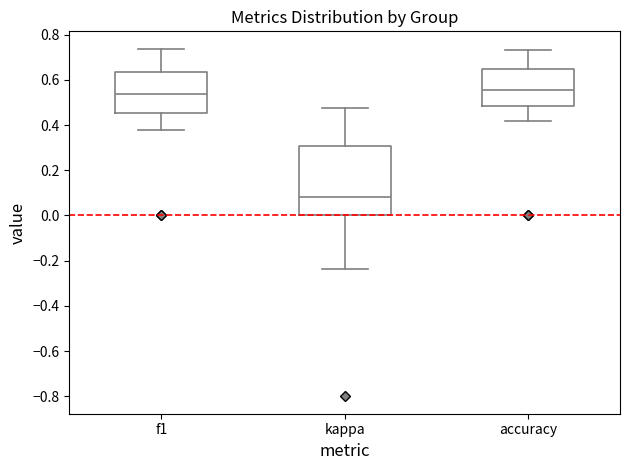

Reading left to right, read every box against the y-axis: the position of its median line, the range the box covers, and the ends of its whiskers. The values are not printed on the chart, so give them approximately, as read against the axis.

f1: median 0.54, box 0.46 to 0.64, whiskers 0.38 to 0.74
kappa: median 0.08, box 0.00 to 0.30, whiskers -0.24 to 0.48
accuracy: median 0.56, box 0.48 to 0.64, whiskers 0.42 to 0.74